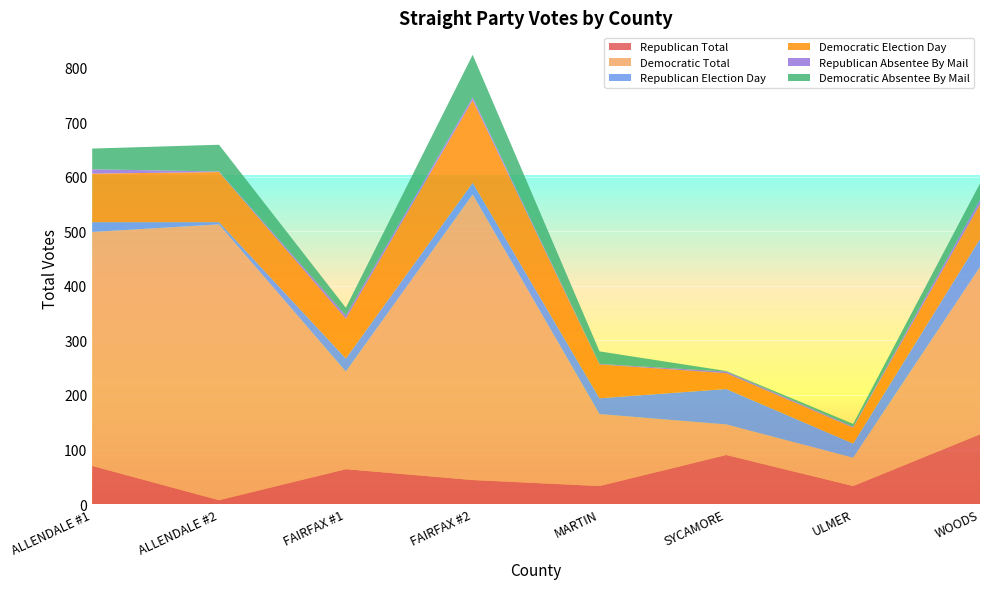

Reading left to right, transcribe all the data shown in this chart.

Republican Total: ALLENDALE #1=70	ALLENDALE #2=7	FAIRFAX #1=64	FAIRFAX #2=44	MARTIN=33	SYCAMORE=90	ULMER=33	WOODS=128
Democratic Total: ALLENDALE #1=429	ALLENDALE #2=506	FAIRFAX #1=179	FAIRFAX #2=524	MARTIN=132	SYCAMORE=56	ULMER=52	WOODS=307
Republican Election Day: ALLENDALE #1=18	ALLENDALE #2=4	FAIRFAX #1=24	FAIRFAX #2=21	MARTIN=29	SYCAMORE=65	ULMER=26	WOODS=51
Democratic Election Day: ALLENDALE #1=89	ALLENDALE #2=92	FAIRFAX #1=73	FAIRFAX #2=152	MARTIN=62	SYCAMORE=29	ULMER=29	WOODS=64
Republican Absentee By Mail: ALLENDALE #1=8	ALLENDALE #2=1	FAIRFAX #1=6	FAIRFAX #2=5	MARTIN=1	SYCAMORE=3	ULMER=2	WOODS=8
Democratic Absentee By Mail: ALLENDALE #1=38	ALLENDALE #2=49	FAIRFAX #1=14	FAIRFAX #2=78	MARTIN=23	SYCAMORE=1	ULMER=5	WOODS=30